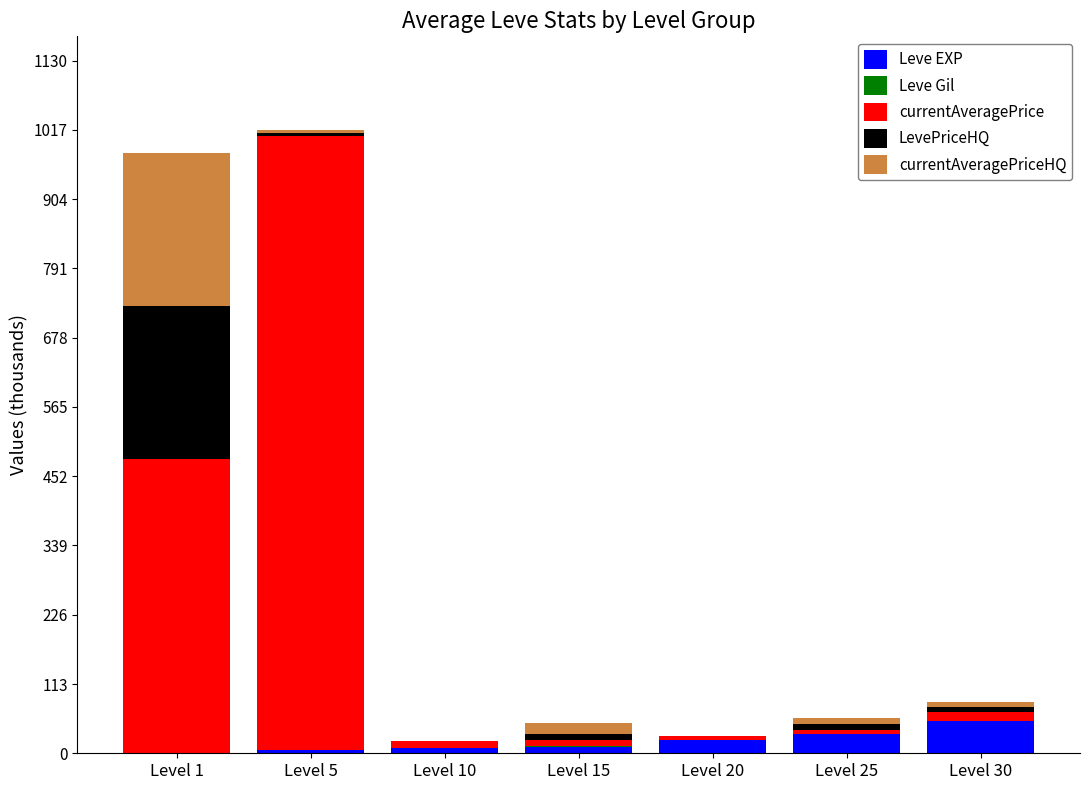

What is the maximum value for Leve EXP?

52.2